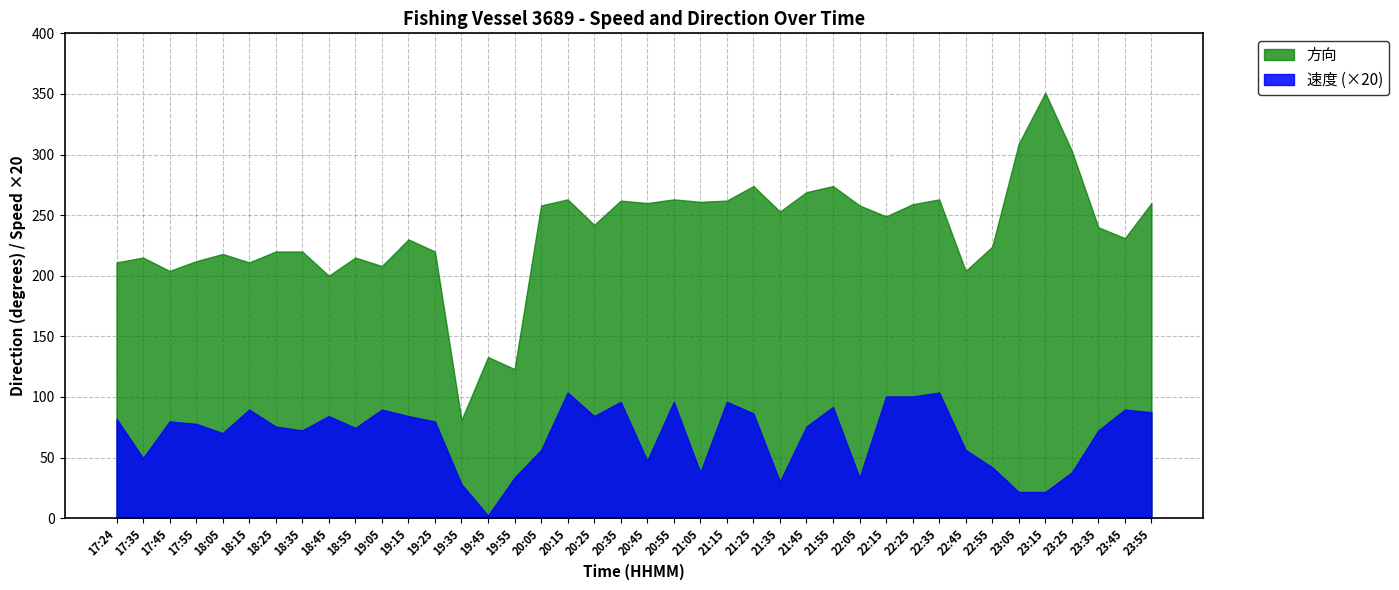

The 速度 (×20) series shows 89.6 at 23:45. True or false?

True